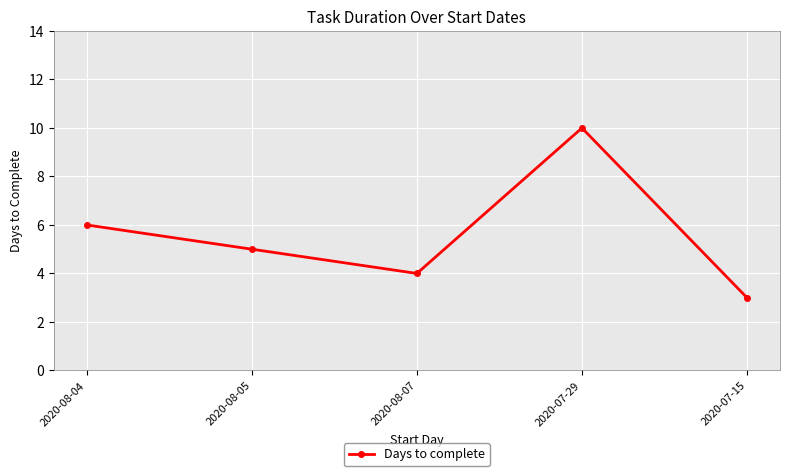

Rank the categories by value from lowest to highest.

2020-07-15, 2020-08-07, 2020-08-05, 2020-08-04, 2020-07-29